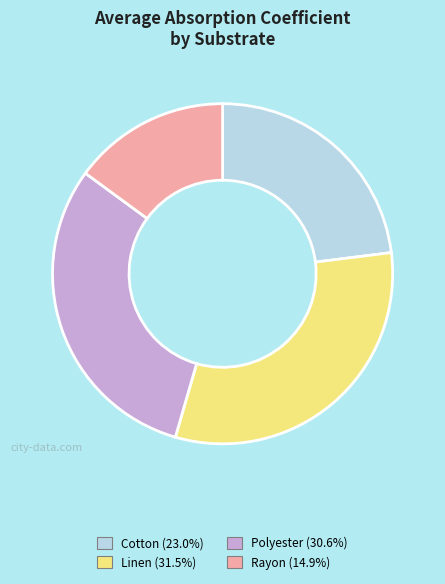

Combined, do Rayon and Linen account for over 50%?

No